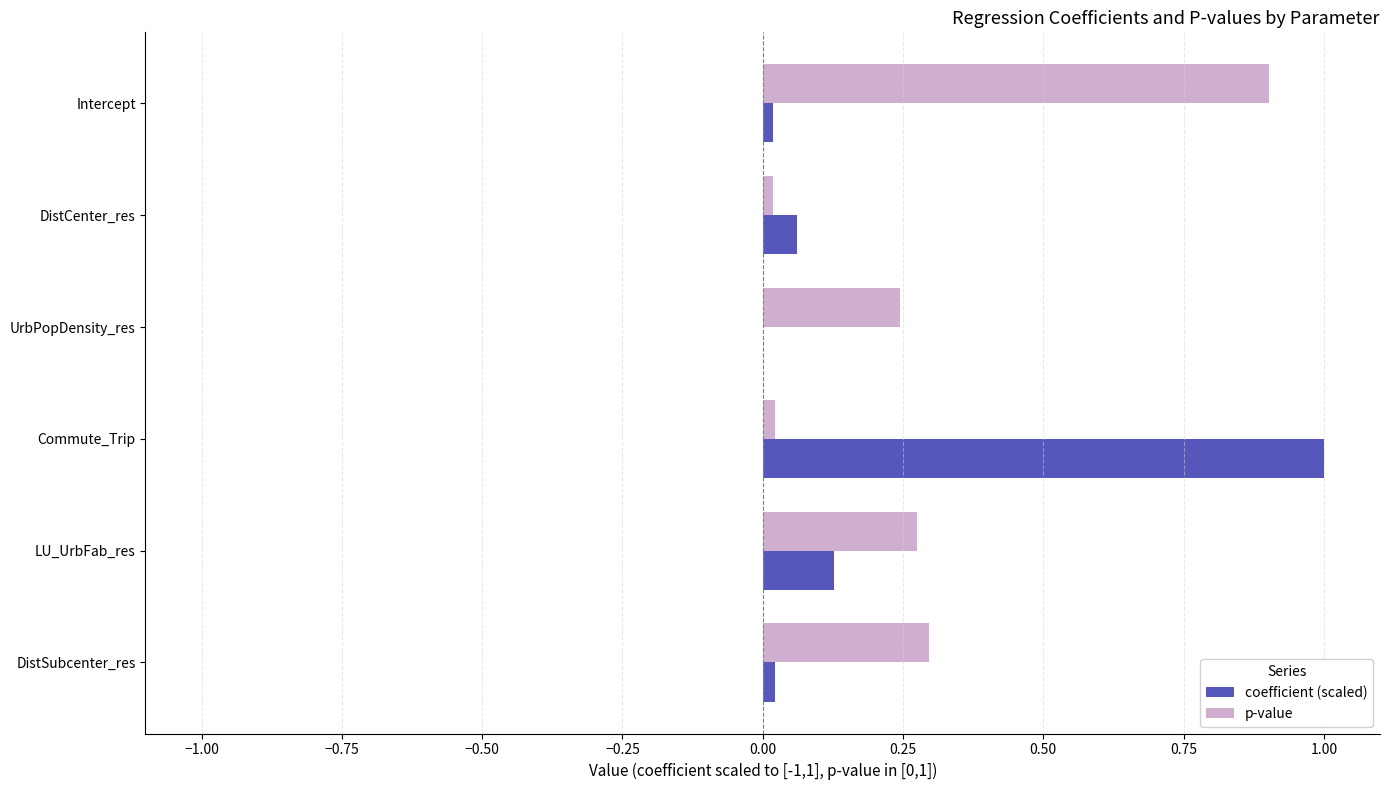

Is the value of p-value at DistCenter_res greater than the value of coefficient (scaled) at Commute_Trip?

No